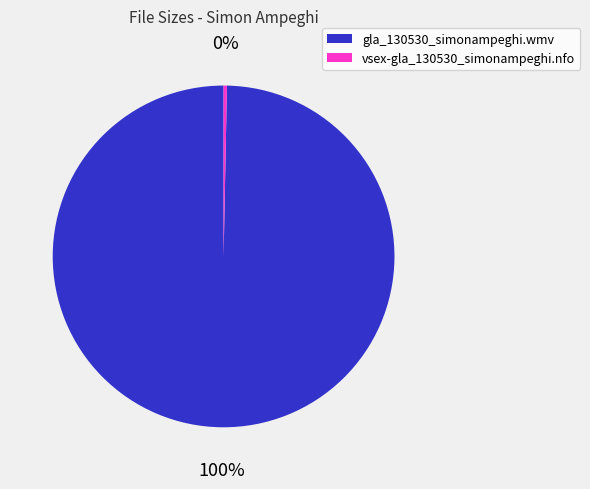

What percentage is the gla_130530_simonampeghi.wmv slice, to the nearest percent?

100%